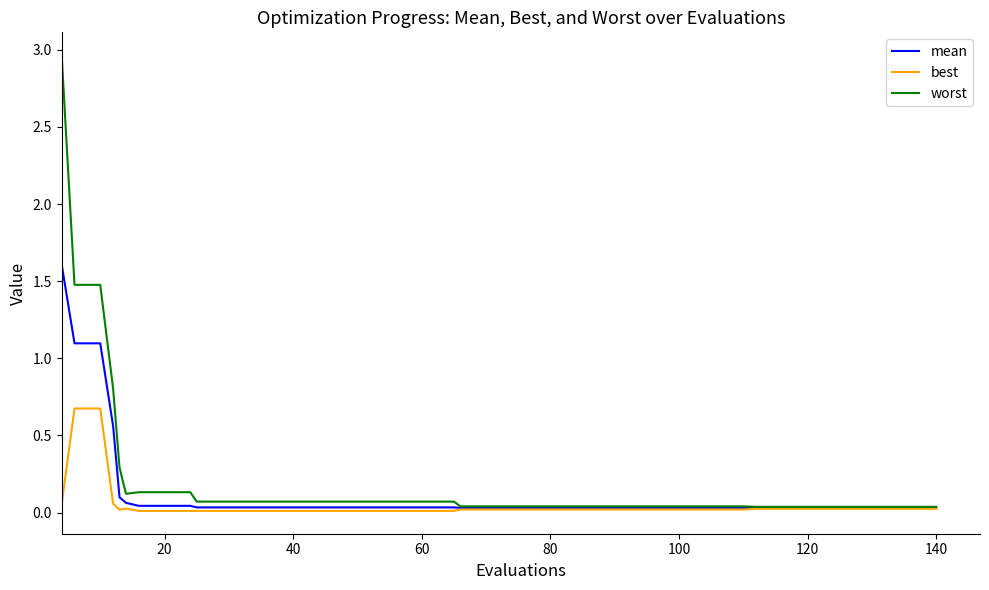

Which series has the widest spread of values?

worst